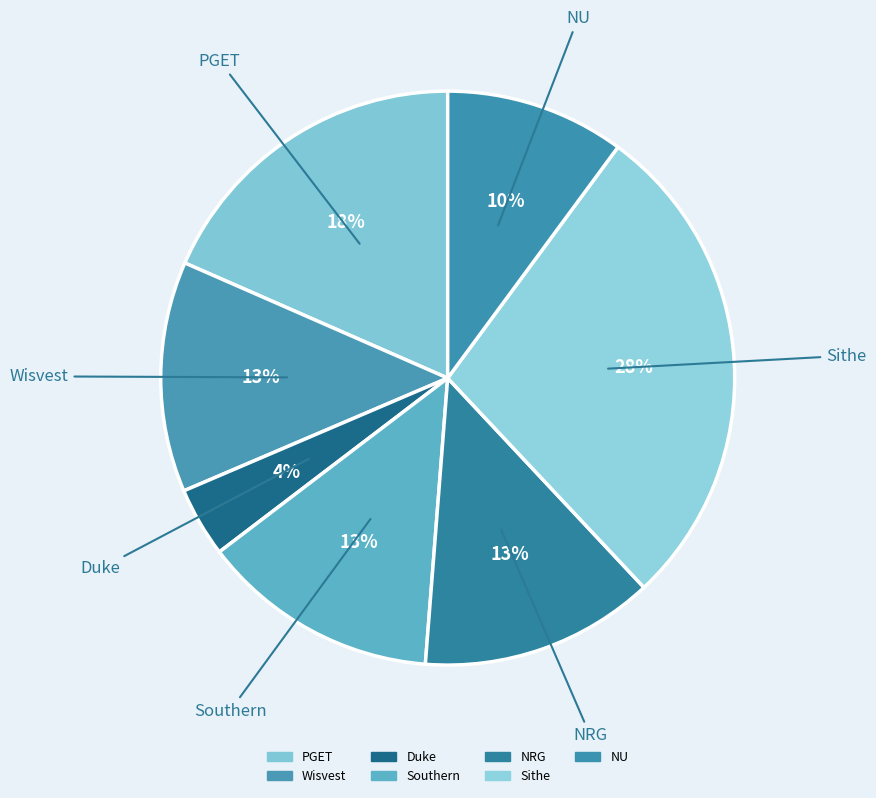

What percentage is the NRG slice, to the nearest percent?

13%